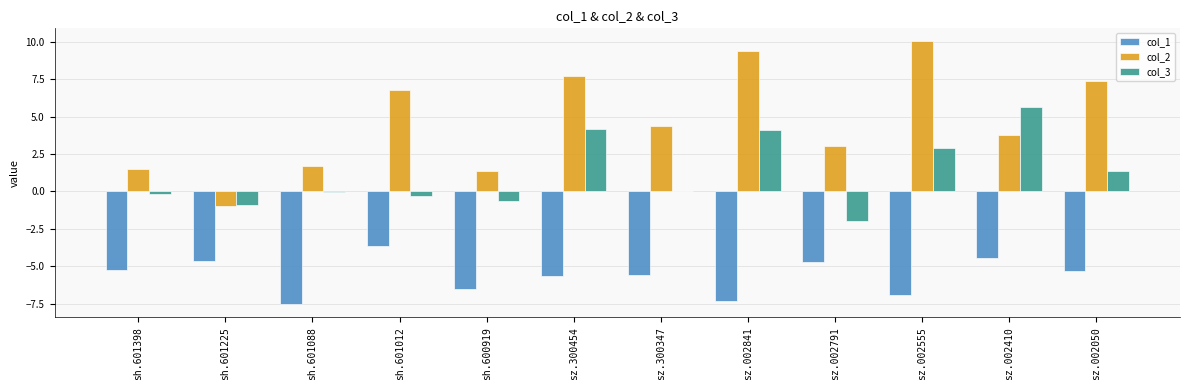

Between sh.601225 and sz.300454, which series saw the biggest shift?

col_2